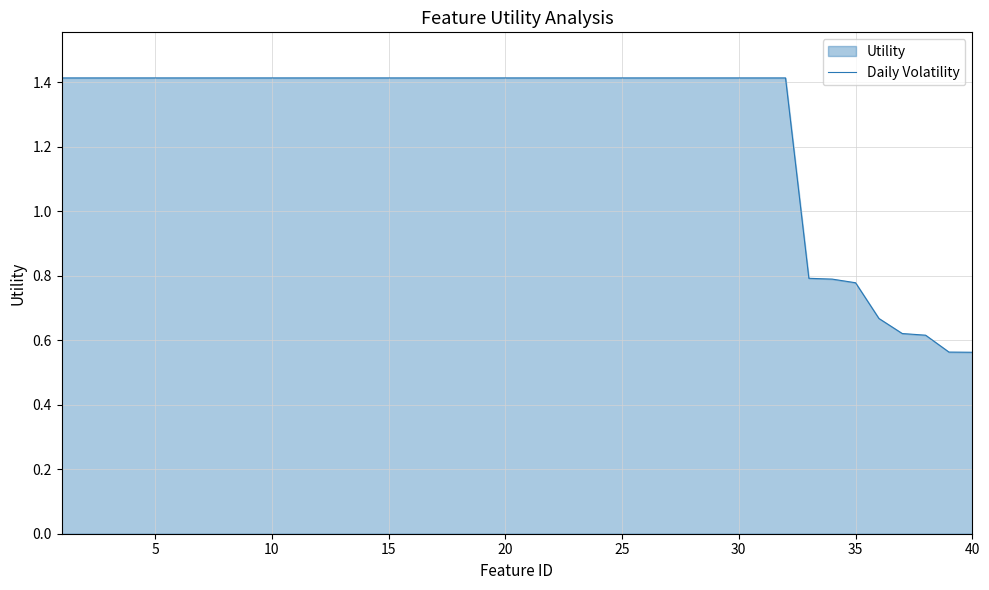

The chart shows a value of 1.4 at 20. True or false?

True